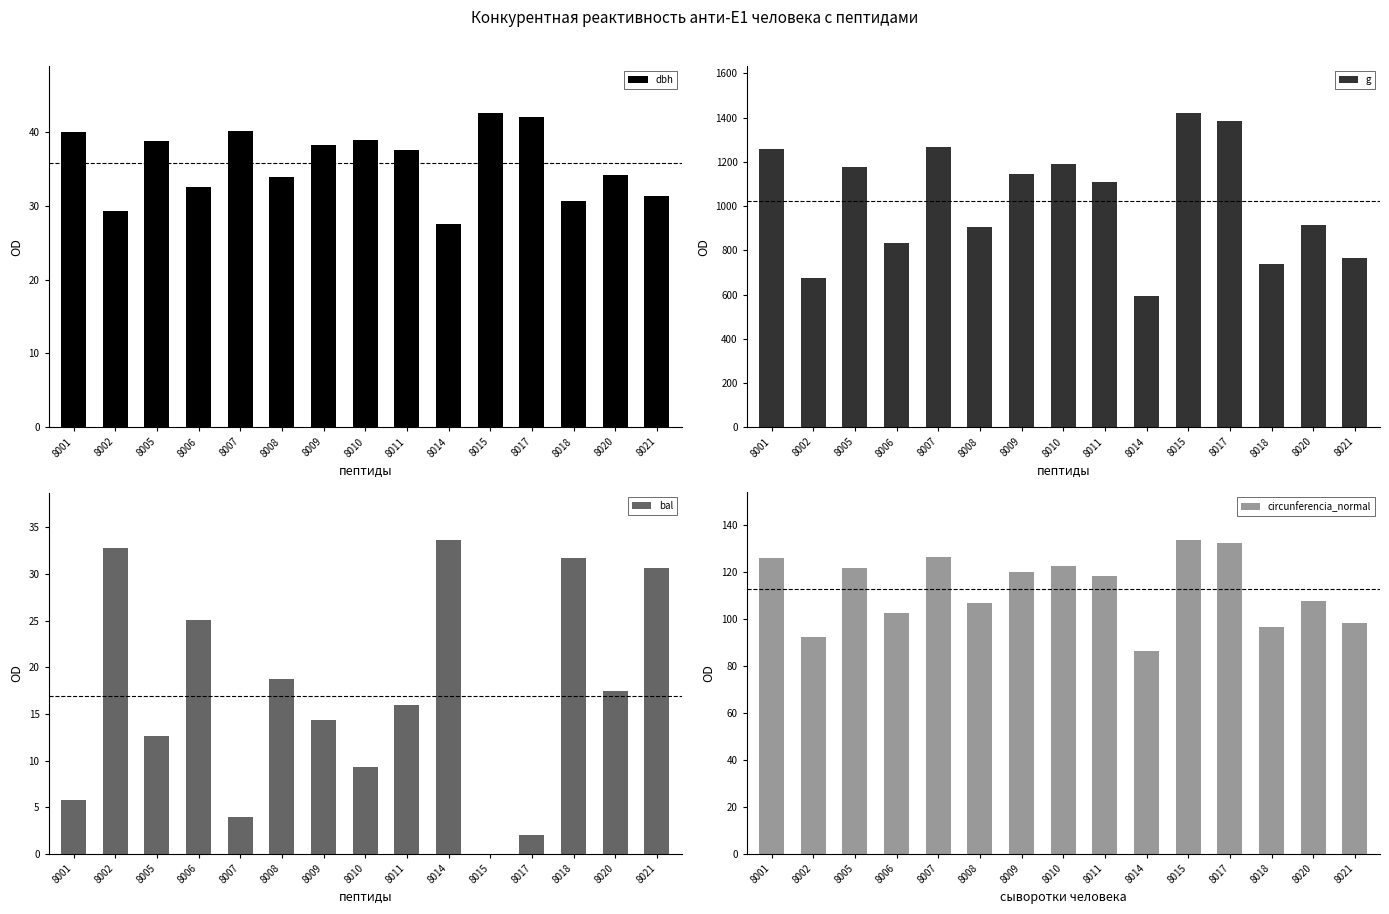

What is the difference between the maximum and second lowest values in the bal series?

31.7